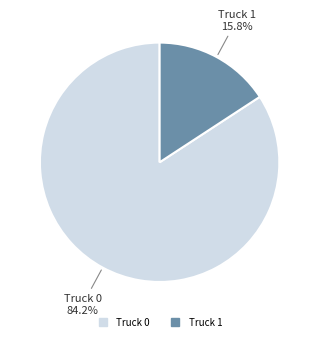

Which category accounts for the majority?

Truck 0